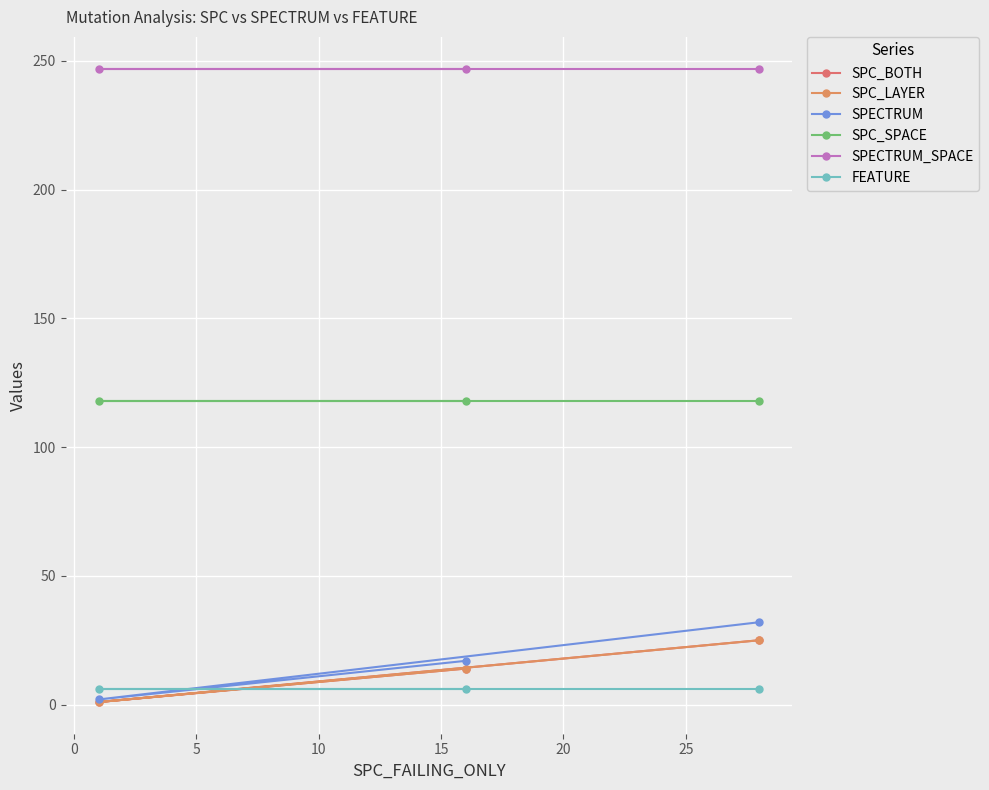

The value of SPECTRUM at −5 is 56. True or false?

False